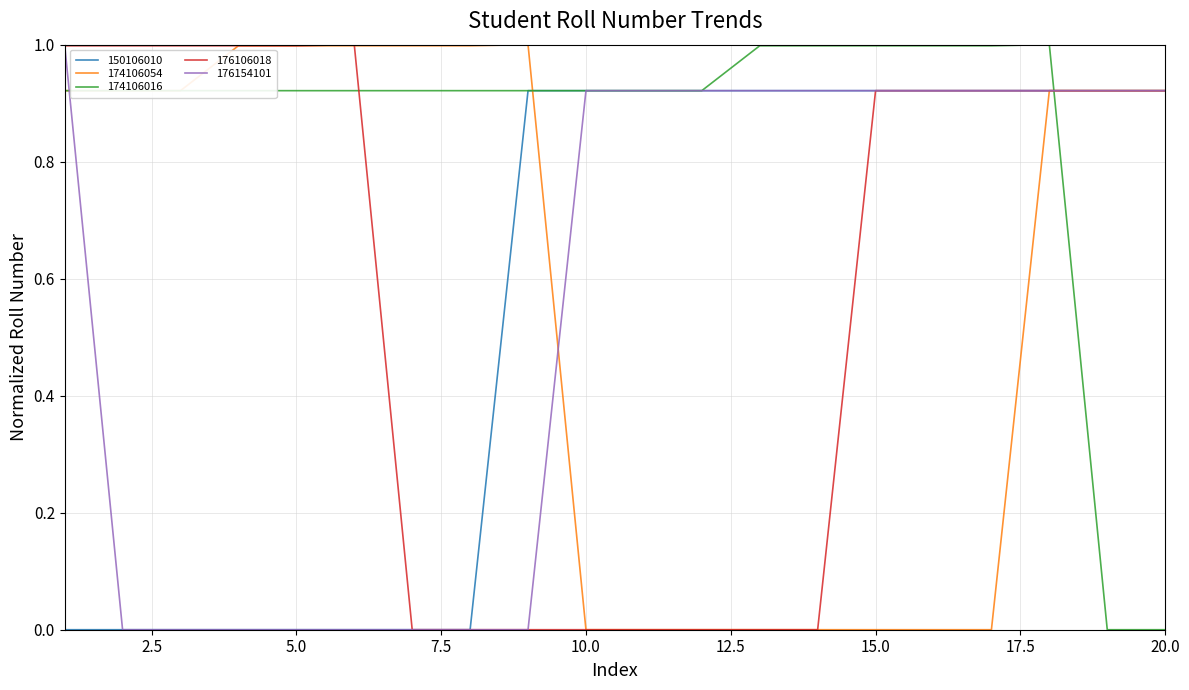

What is the highest value of the 176154101 series?

1.0